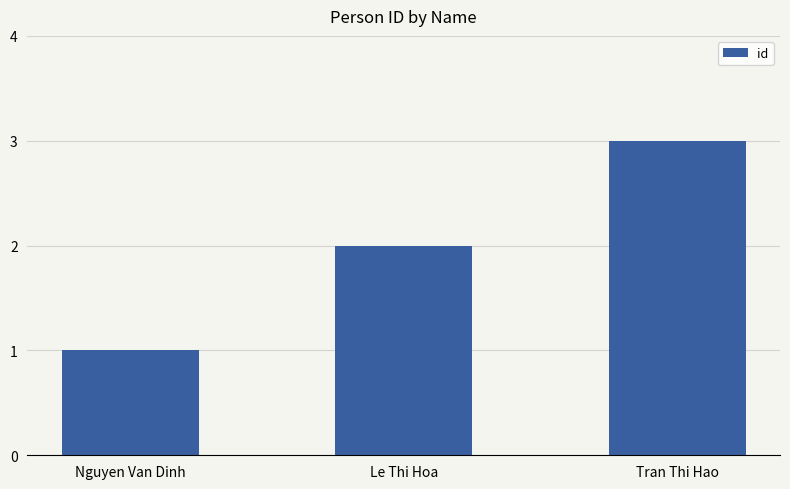

Which label corresponds to the smallest value in the chart?

Nguyen Van Dinh